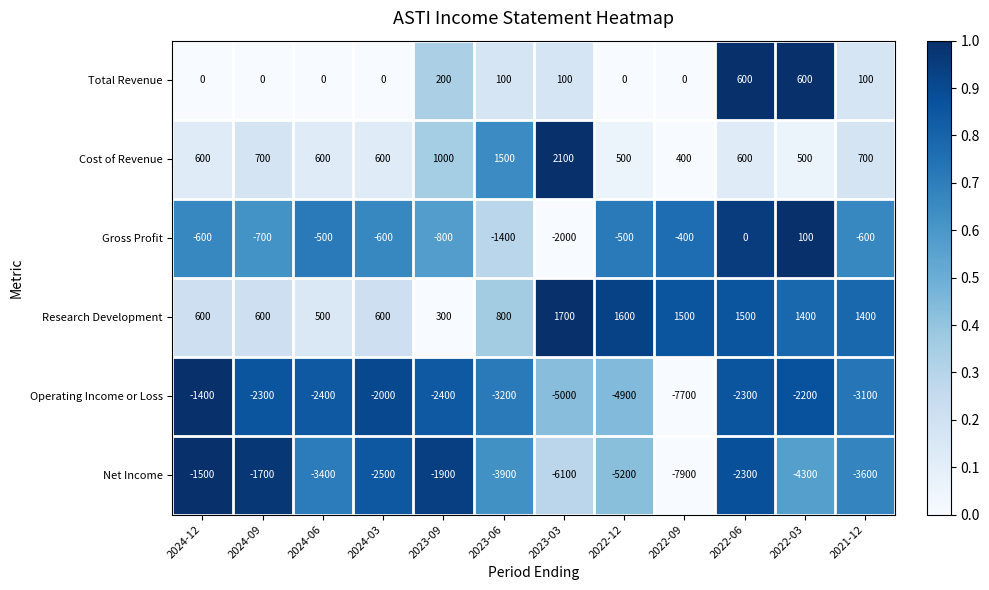

What is the difference between the second highest and second lowest values in the Net Income series?

4400